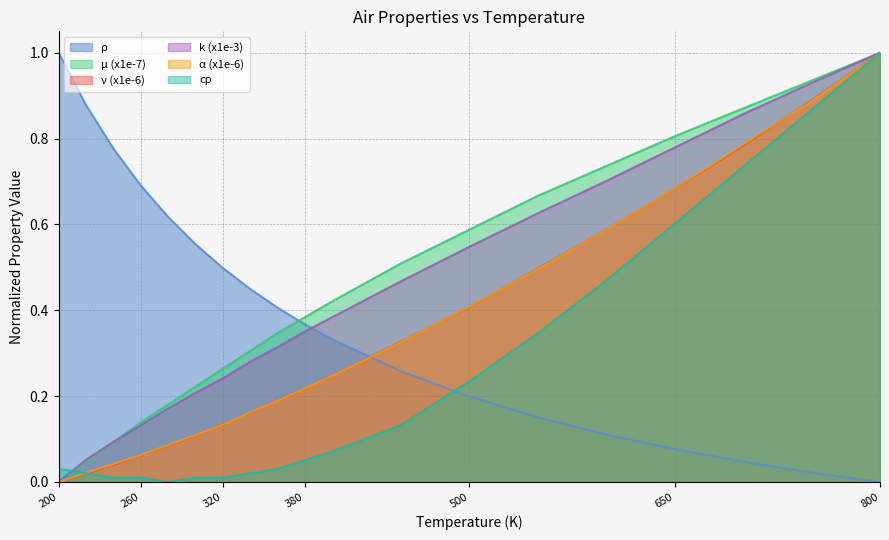

The value of μ (x1e-7) at 300 is 0.2. True or false?

True